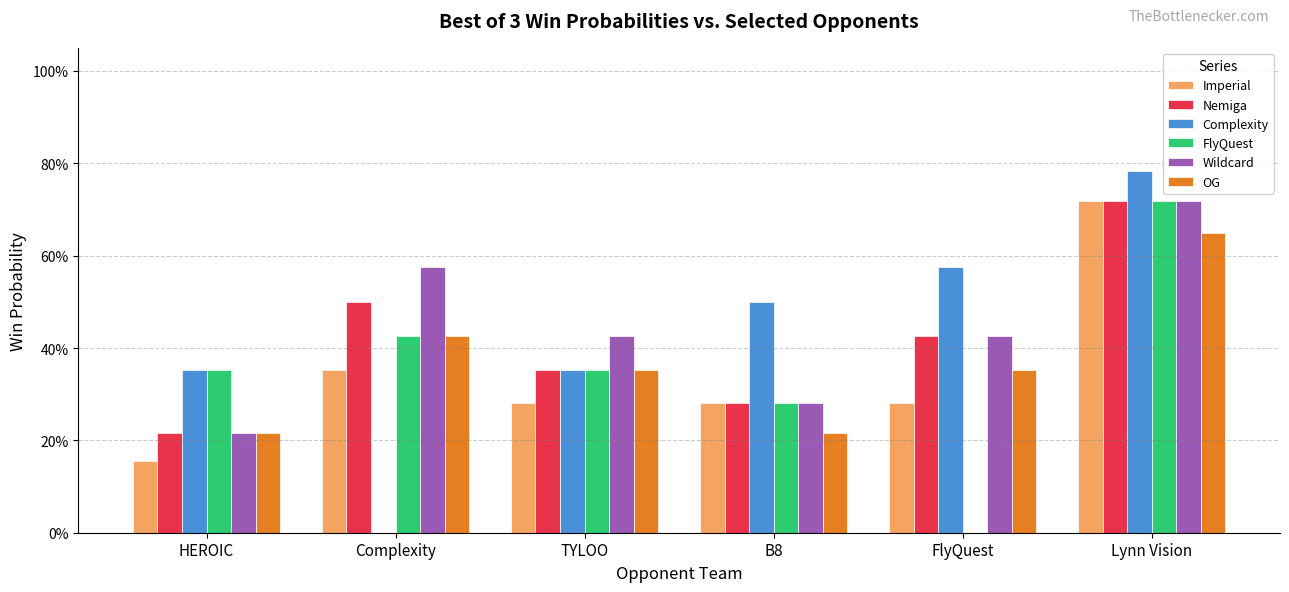

What are all the series names shown in the legend?

Imperial, Nemiga, Complexity, FlyQuest, Wildcard, OG